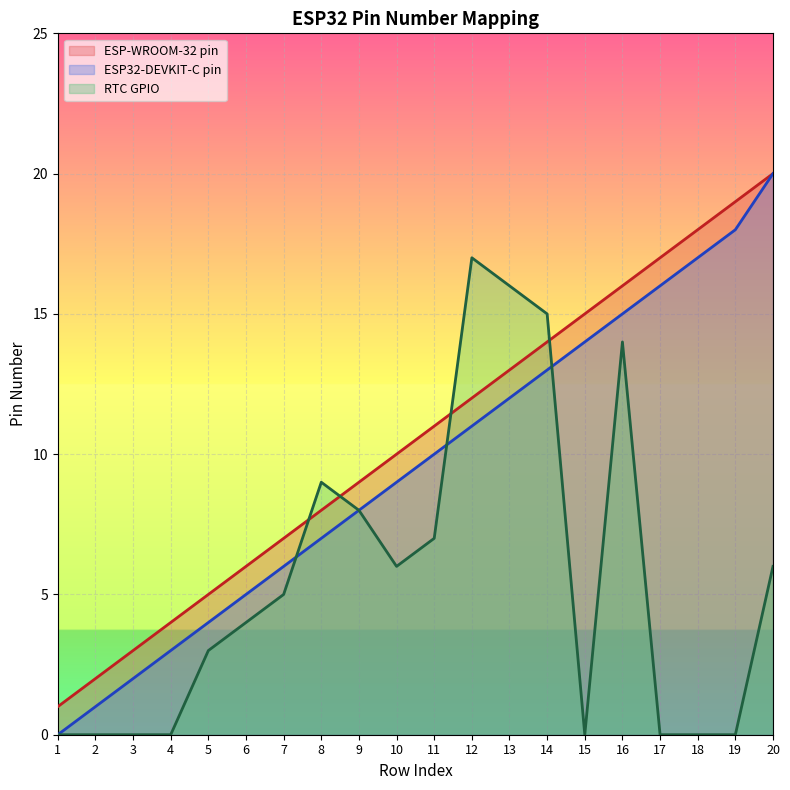

What is the total value across all series at 11?

28